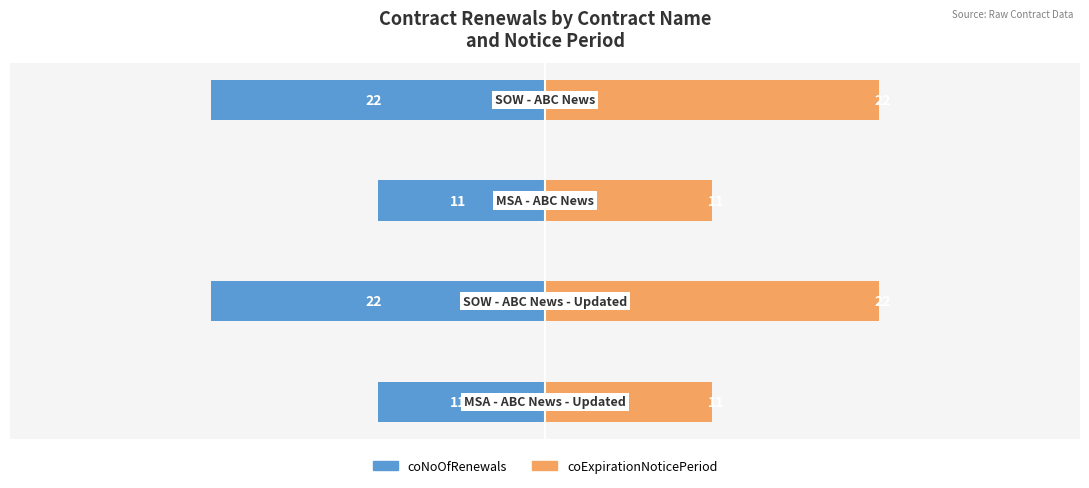

What are all the series names shown in the legend?

coNoOfRenewals, coExpirationNoticePeriod